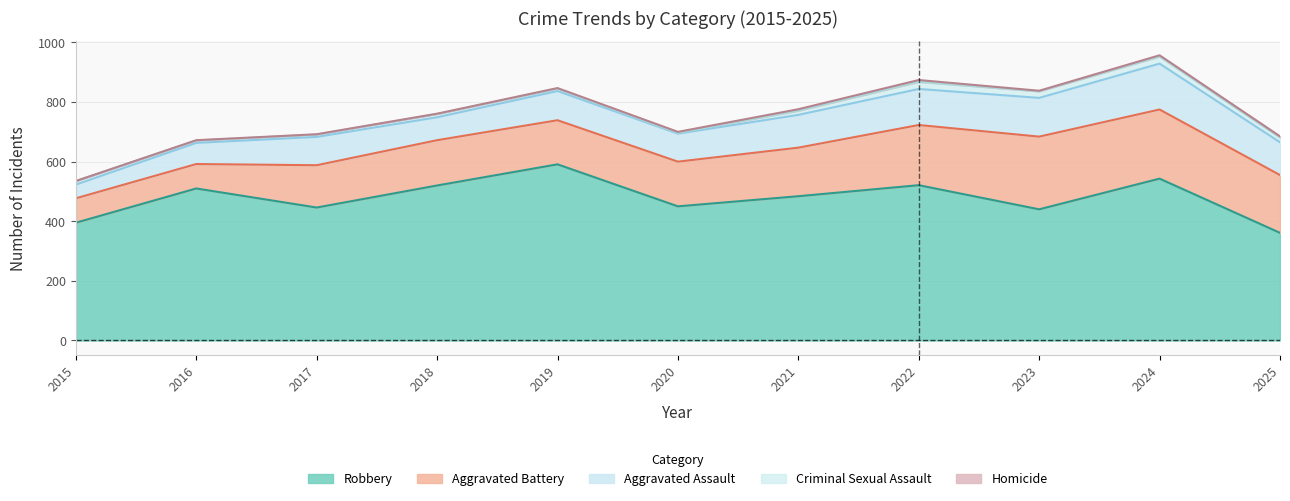

How many interior local valleys does the Aggravated Assault series have?

2